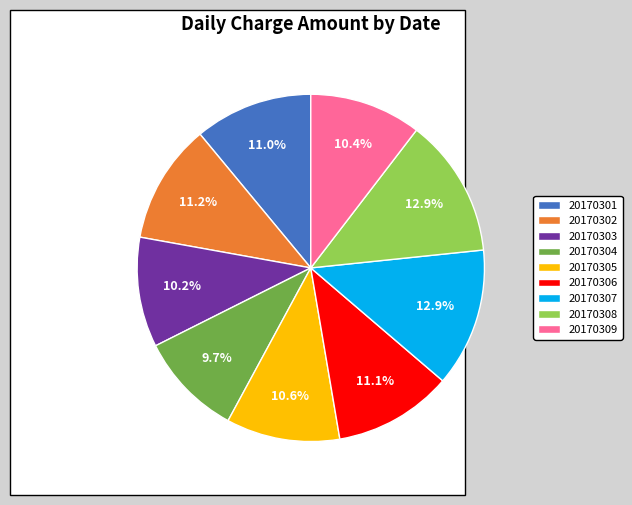

Approximately how many times larger is the value at 20170303 compared to 20170301?

0.9